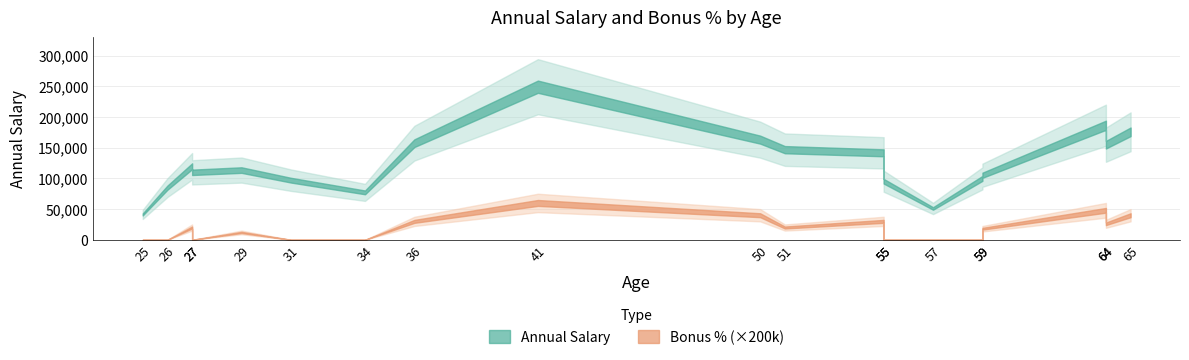

At how many categories does at least one series exceed 158790?

4